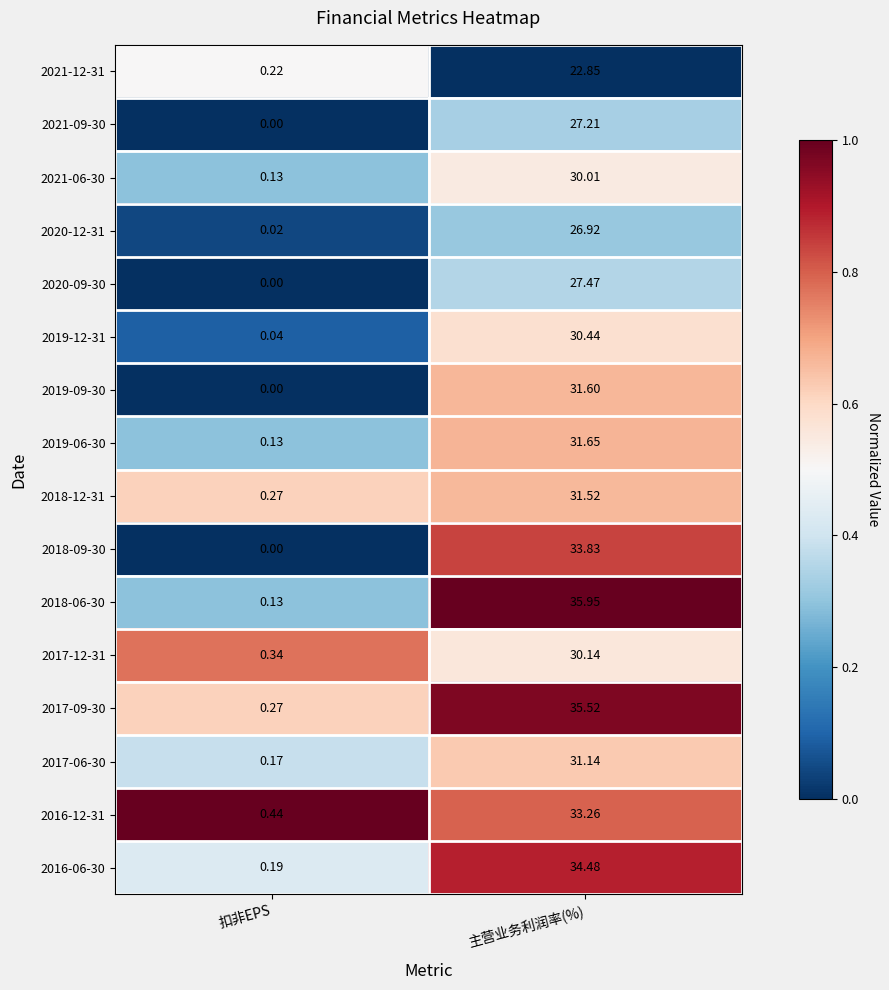

At which category is the sum across all series the highest?

主营业务利润率(%)